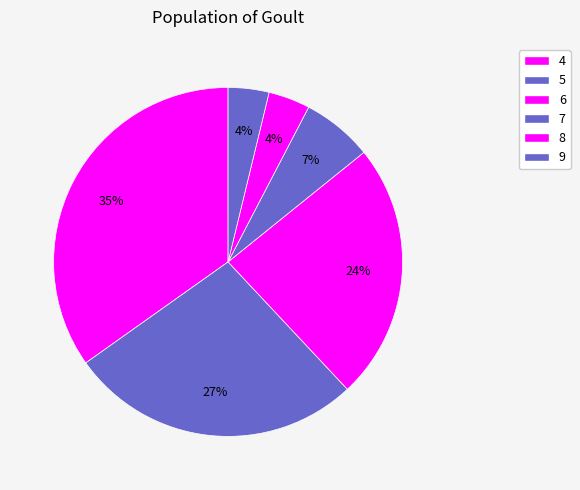

Count the number of slices in the pie.

6